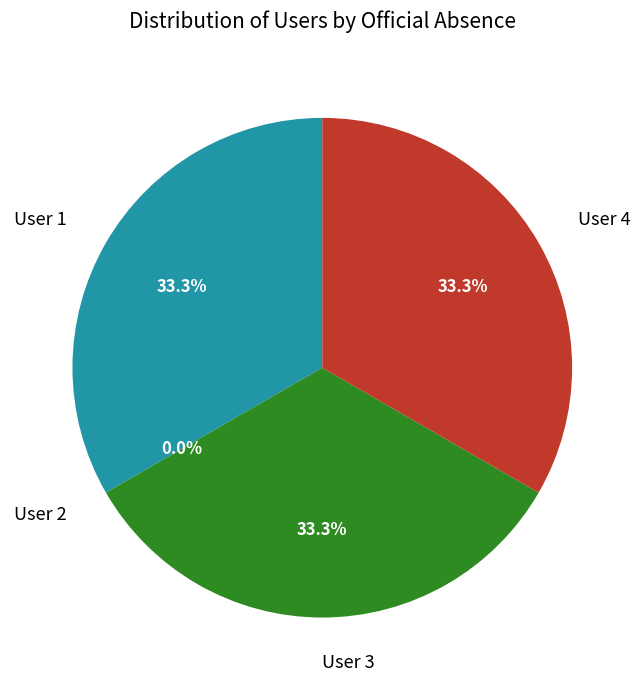

Is it true that User 2 is 1% of the pie?

False